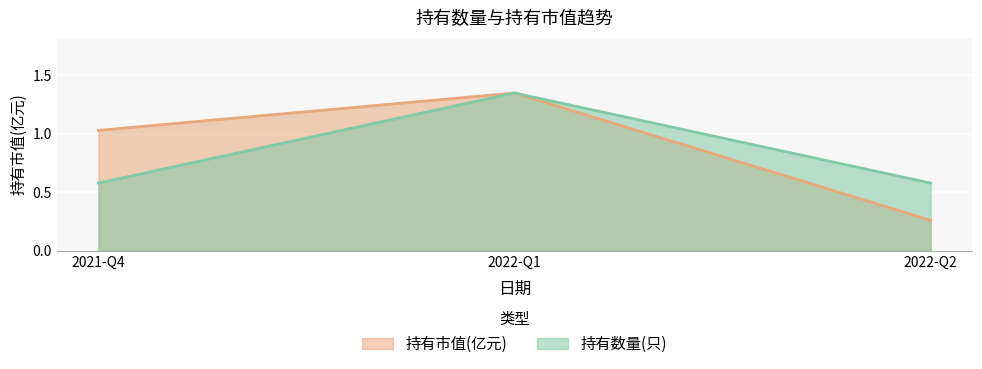

How many series are shown in this chart?

2